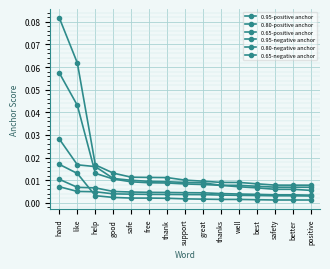

Is this an area chart (filled region under the line)?

No